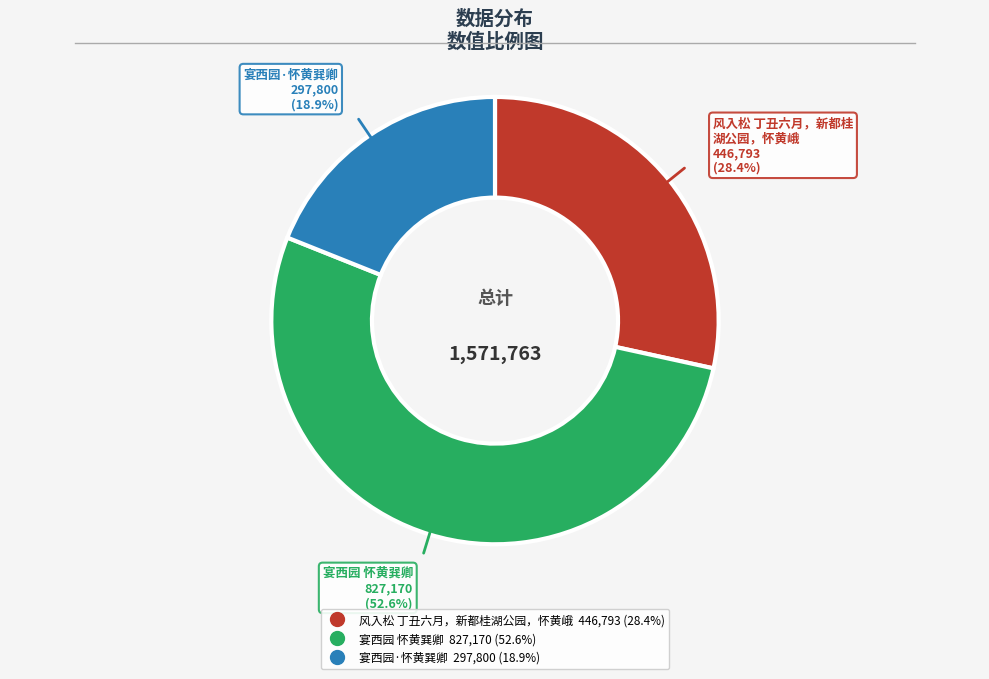

How many segments does this pie chart have?

3